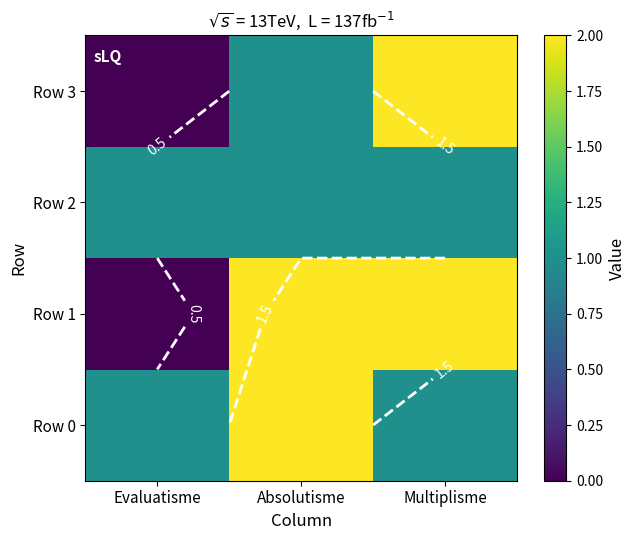

What is the difference between the second highest and minimum values in the Row 1 series?

2